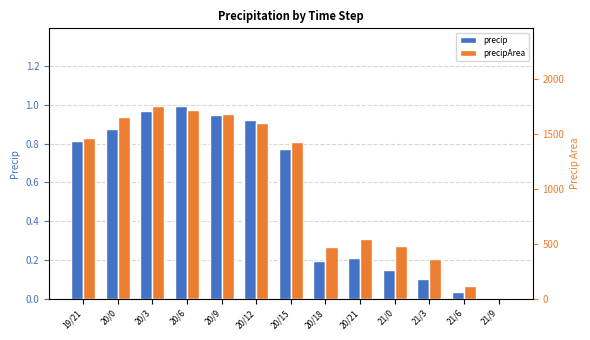

Read the precip value at 20/9.

0.9